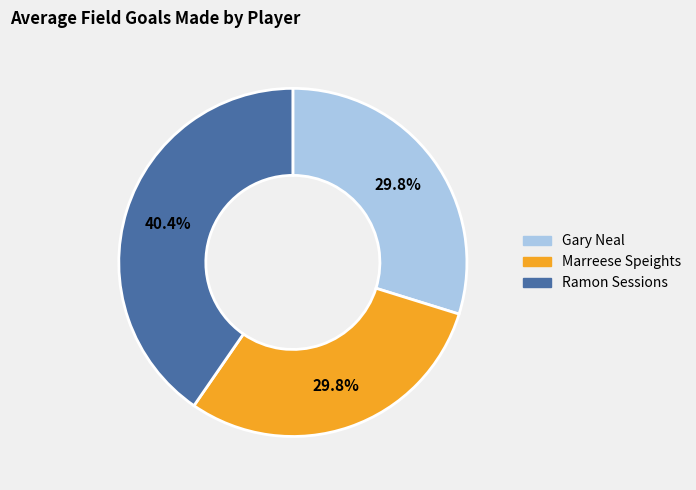

Does any single category account for the majority?

No